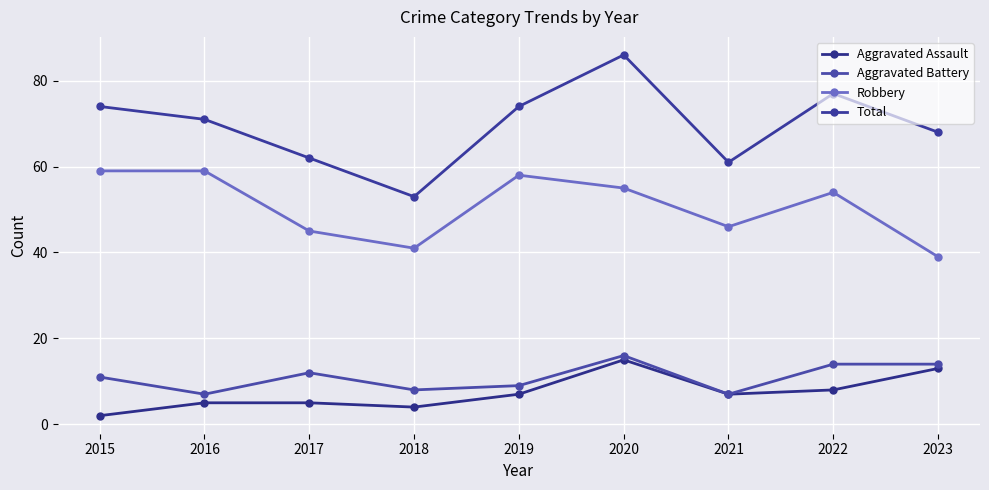

What is the value of the Aggravated Battery point at the 3rd from the left?

12